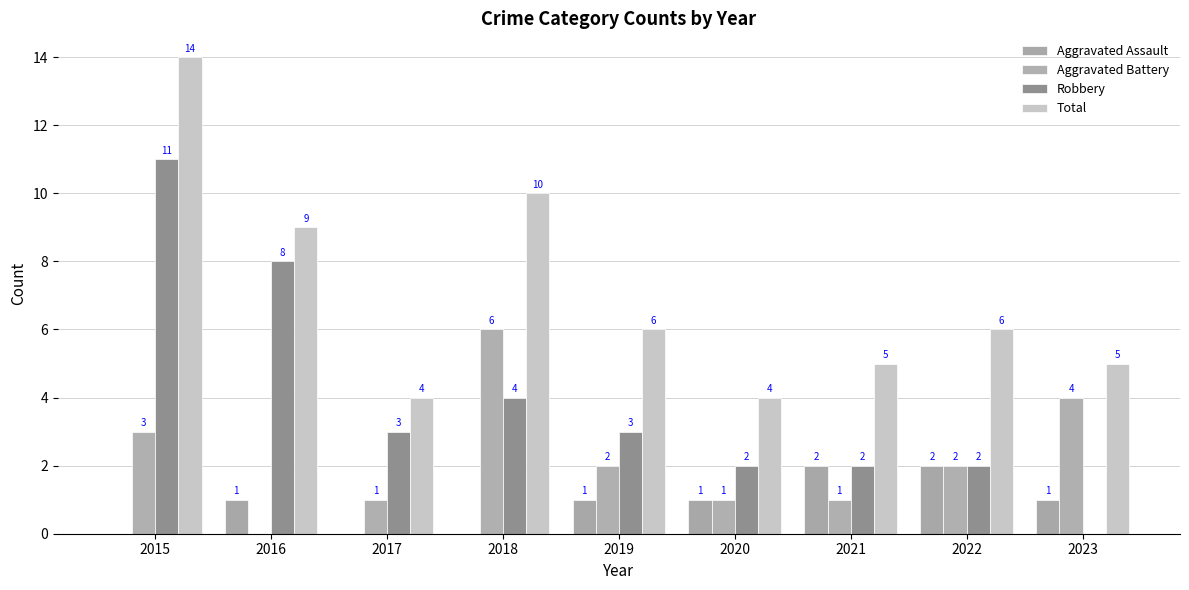

Does the chart contain stacked bars?

No